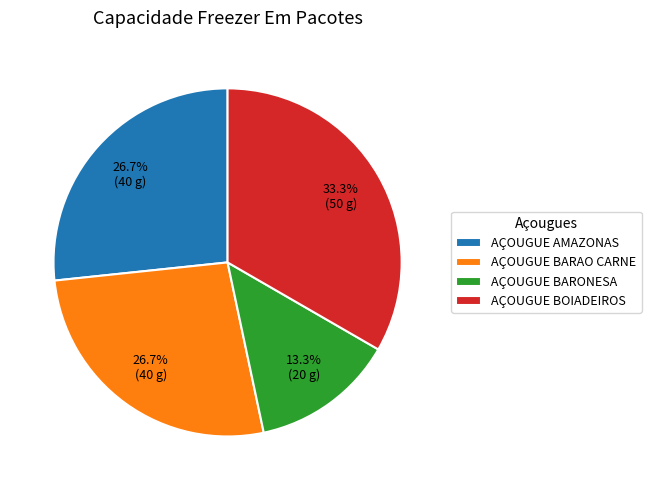

Count the number of slices in the pie.

4